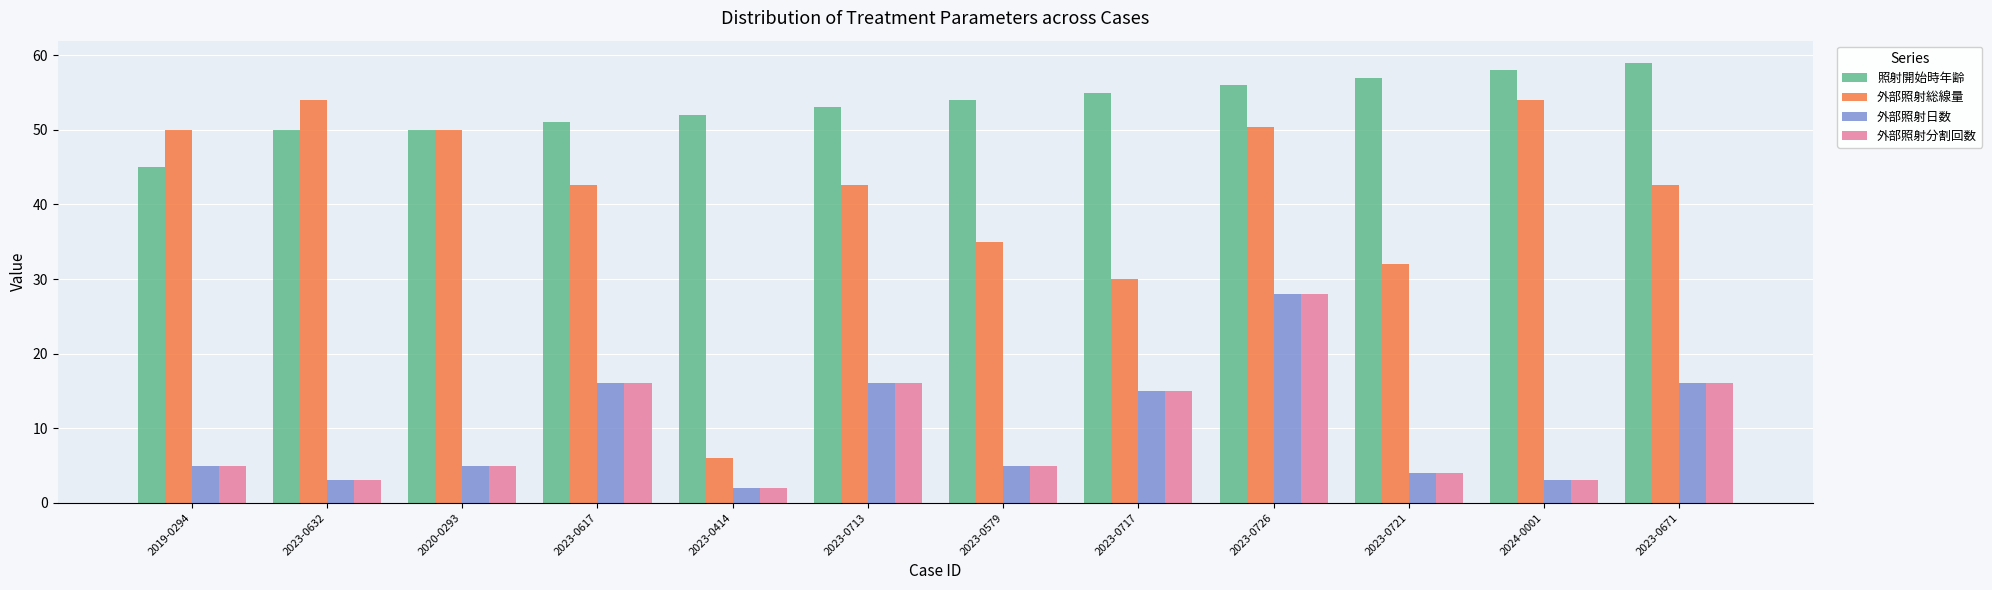

What is the average value of the 外部照射日数 series?

9.8